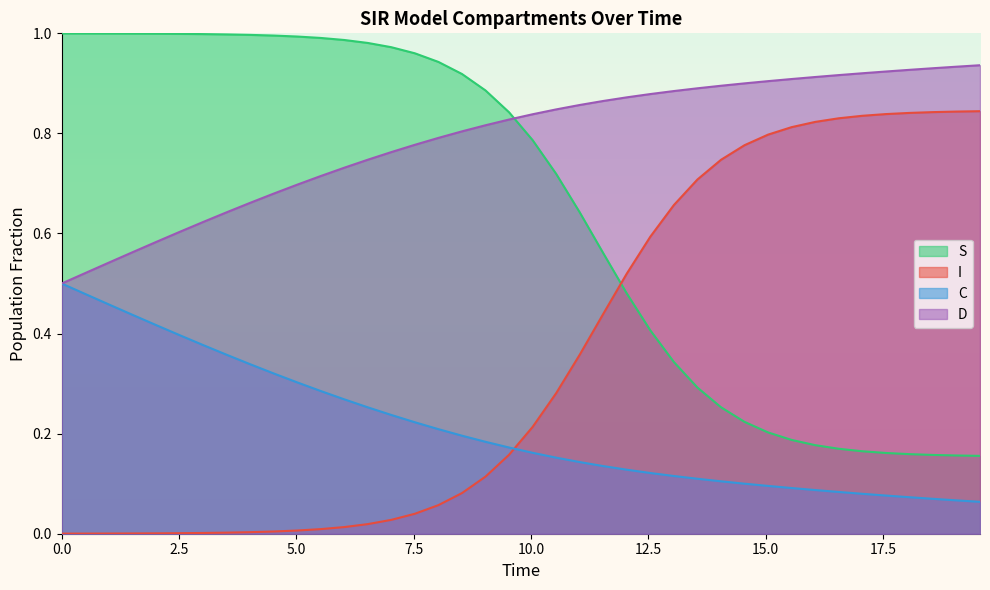

What is the difference between the maximum and minimum values in the C series?

0.4